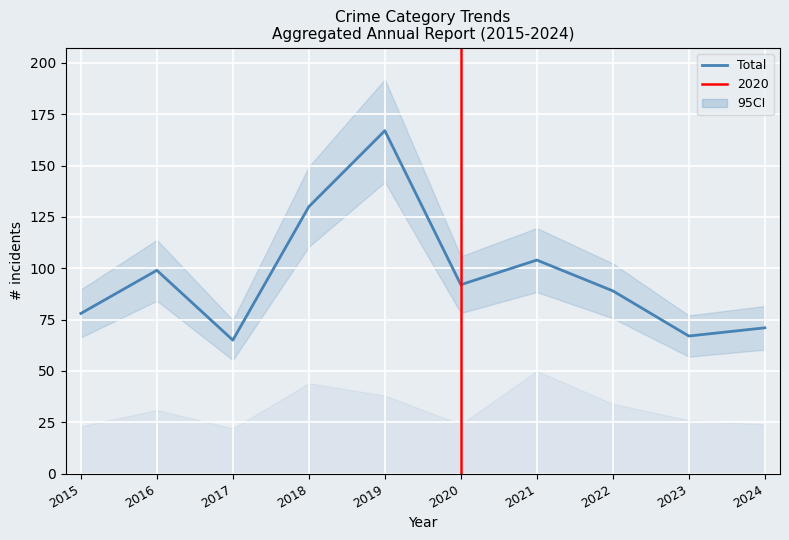

Where is the first local maximum?

2016